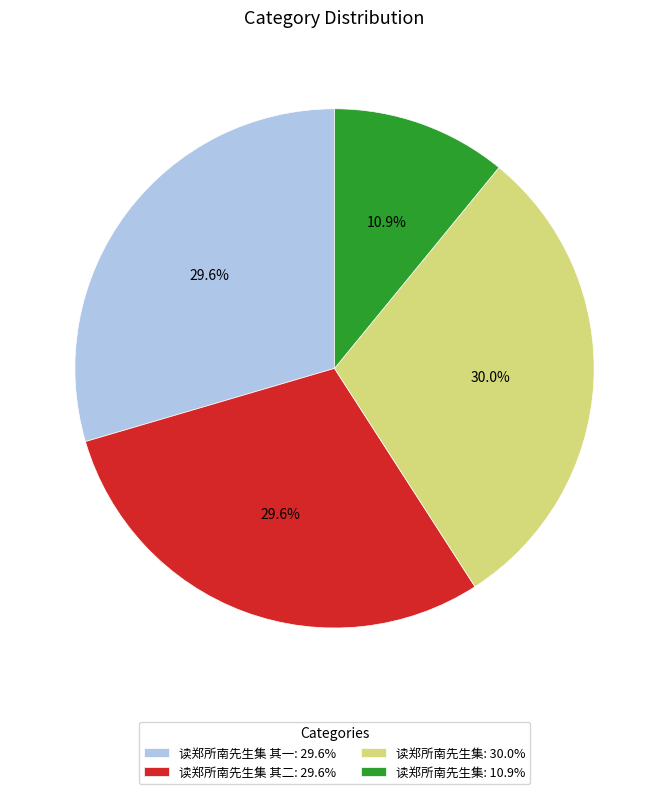

Does any single category account for the majority?

No